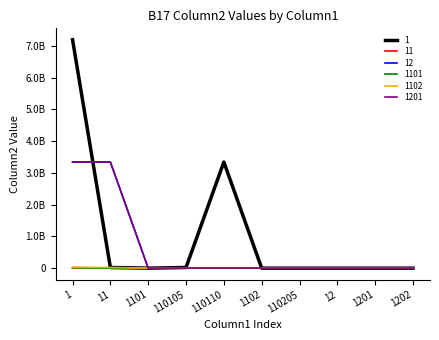

Is the value of 1 at 12 greater than the value of 1101 at 110110?

No